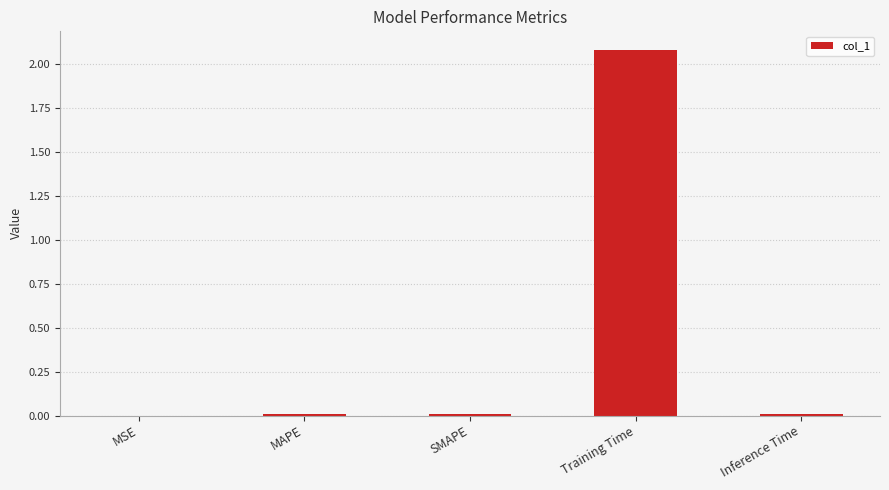

What is the sum of all values?

2.1